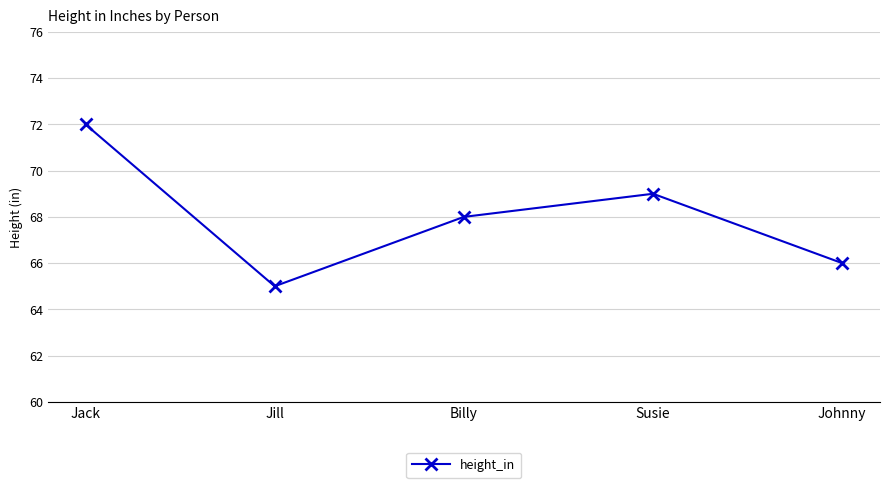

Is this an area chart (filled region under the line)?

No